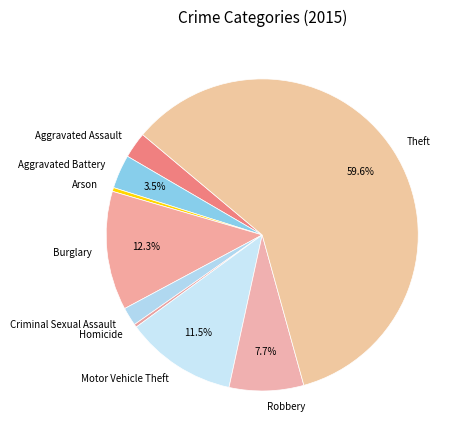

Is it true that Arson is 12% of the pie?

False